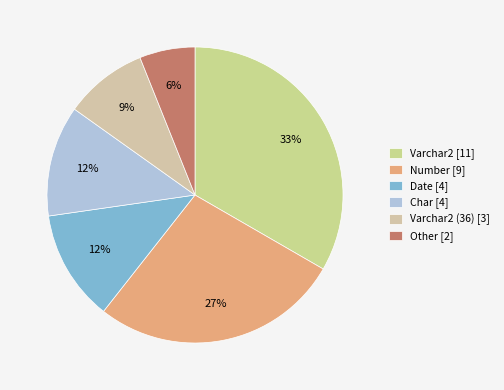

Is there any slice that represents more than half of the pie?

No